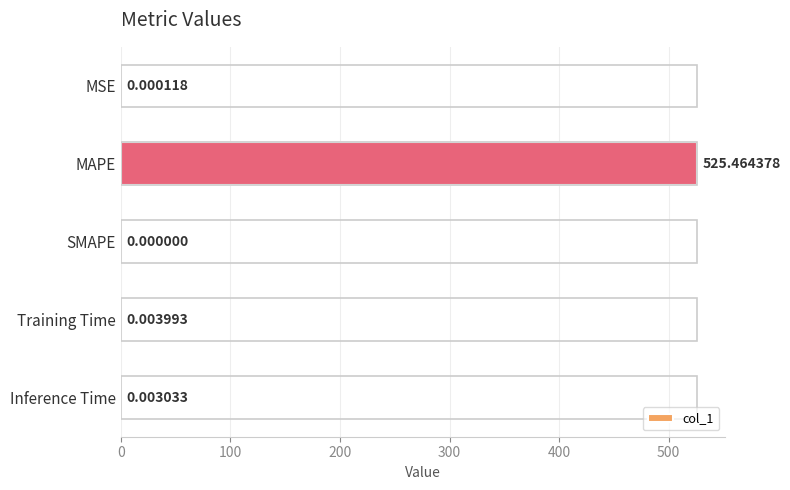

What is the sum of all values?

525.5